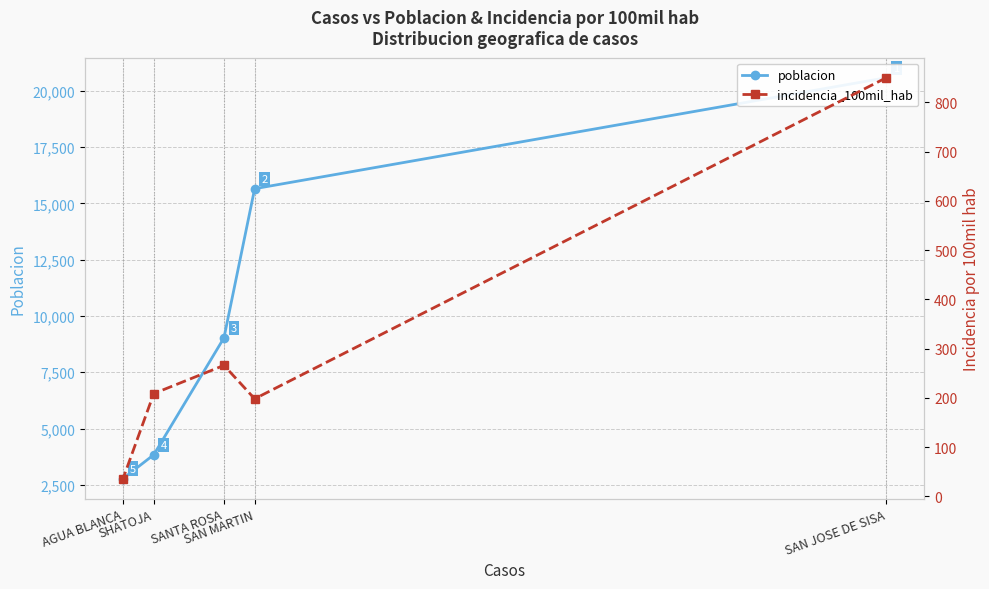

True or false: incidencia_100mil_hab and poblacion cross at least once.

False